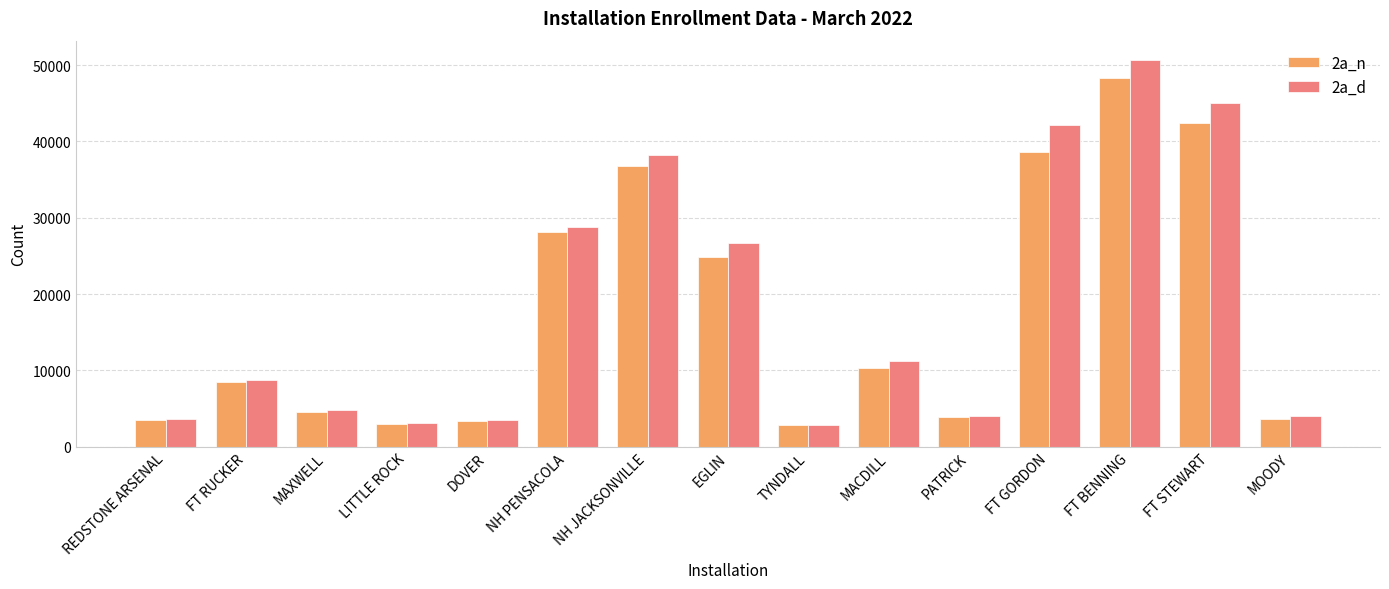

Rank the series by their average value, from highest to lowest.

2a_d, 2a_n